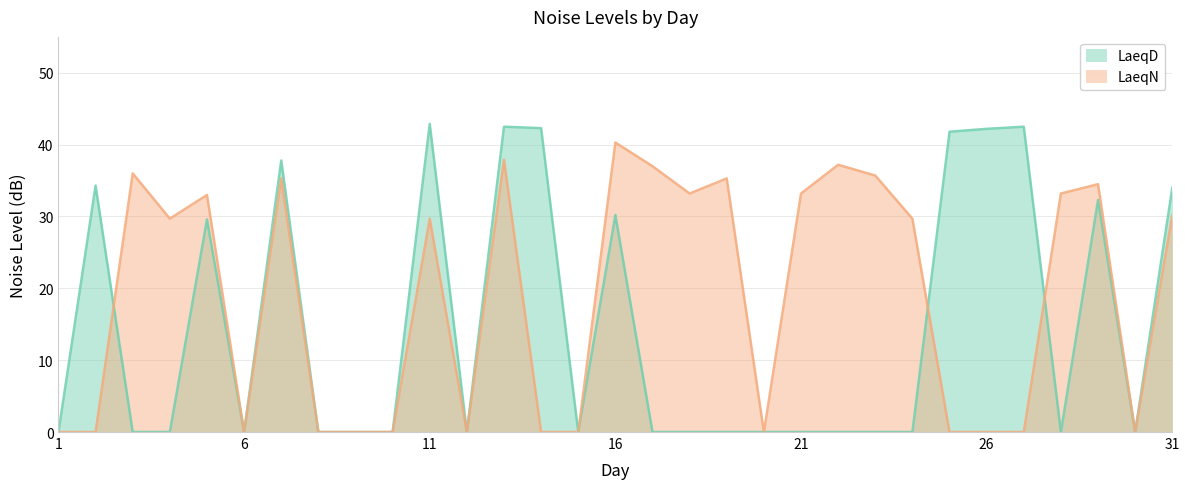

True or false: LaeqD has more than 2 points higher than both neighbors.

True